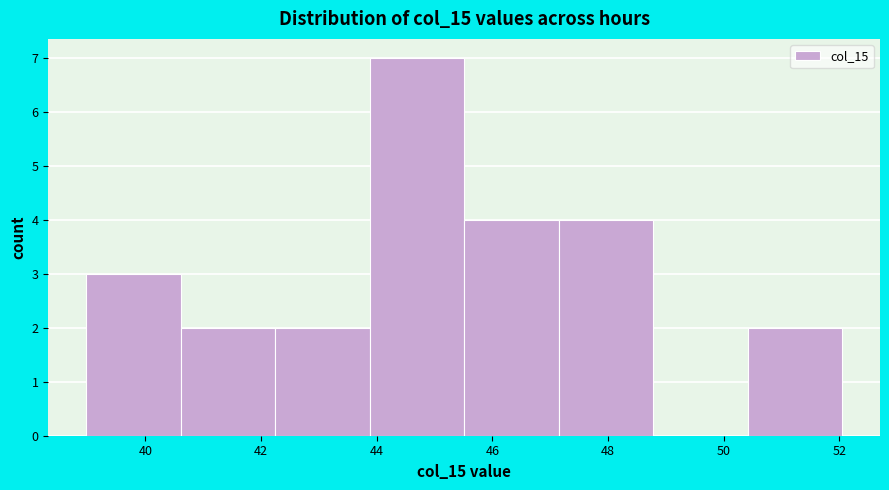

Which range on the x-axis has the tallest bar?

43.8 to 45.6